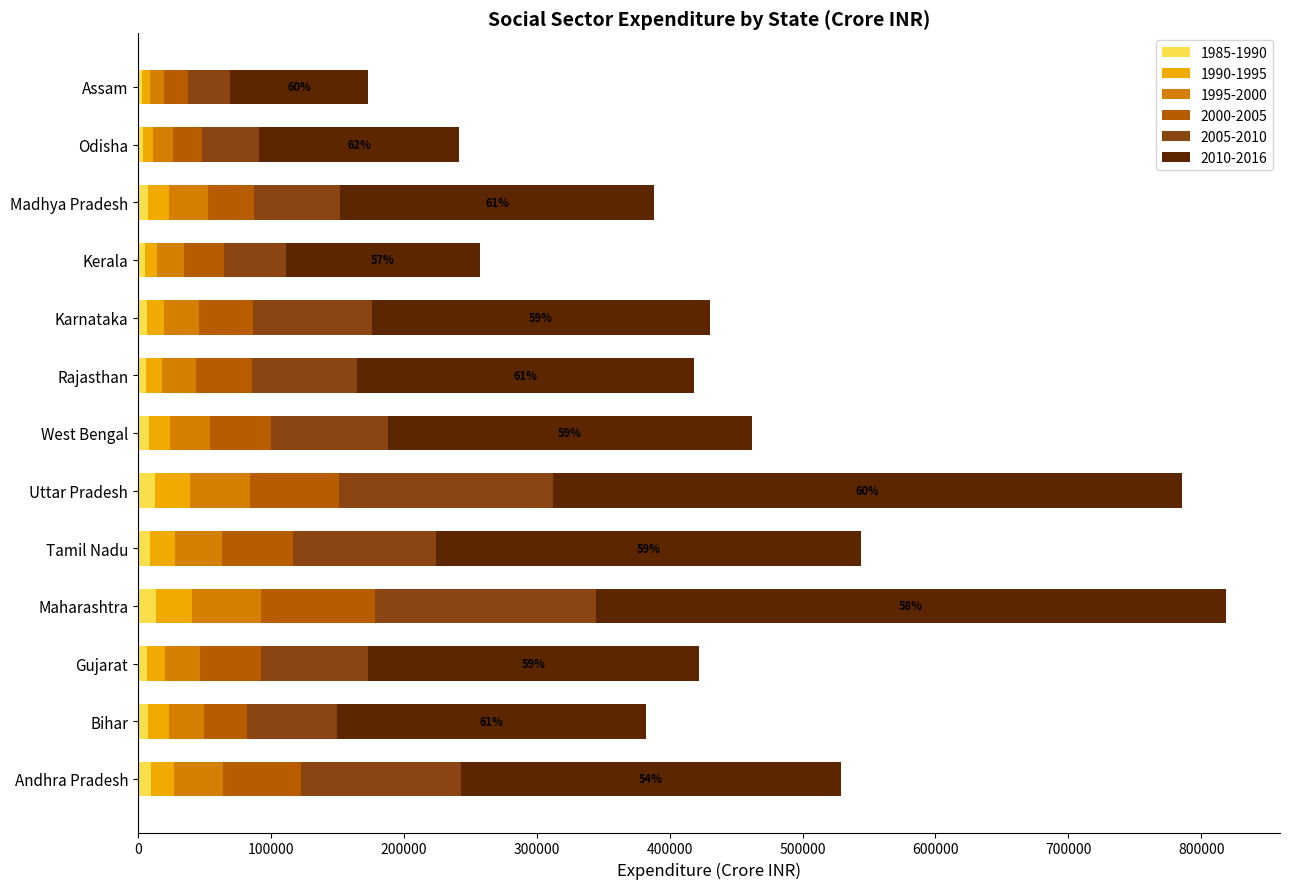

At which label does 2000-2005 first exceed 42059?

Andhra Pradesh